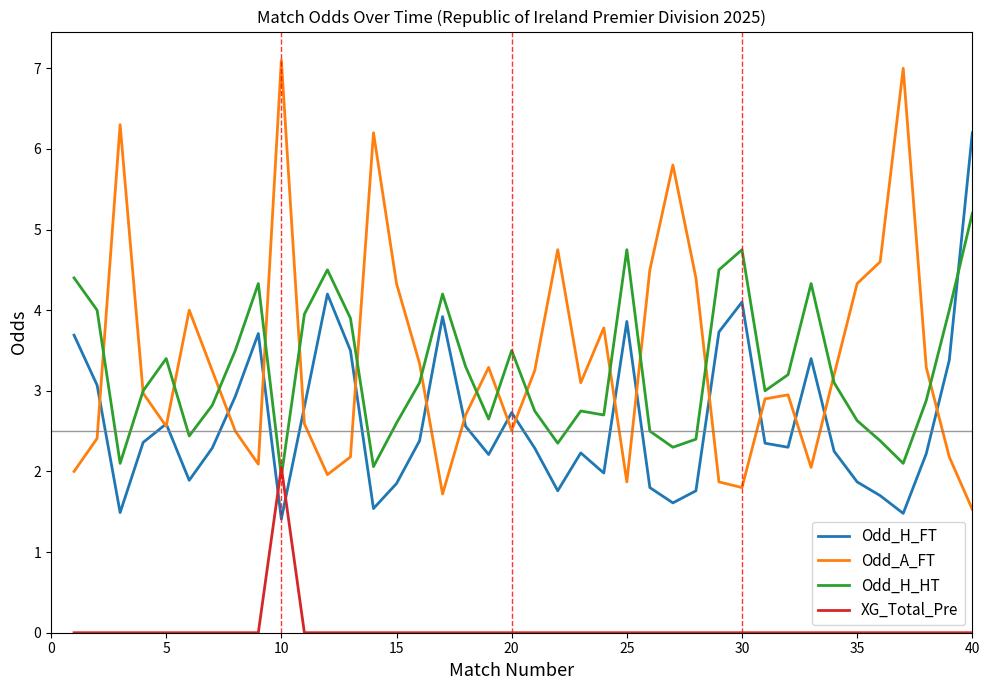

What is the maximum value for Odd_H_FT?

6.2